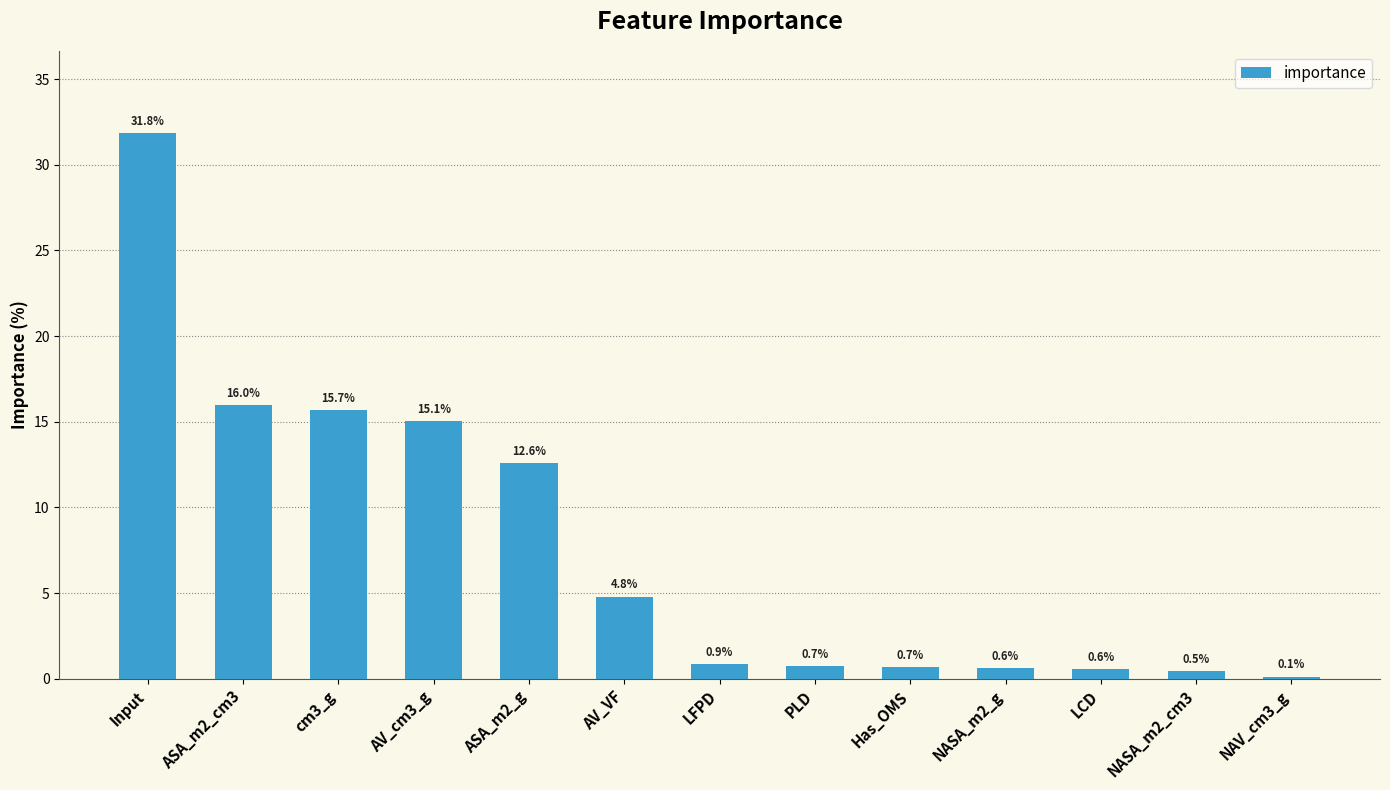

The value at AV_cm3_g is 15.1. True or false?

True